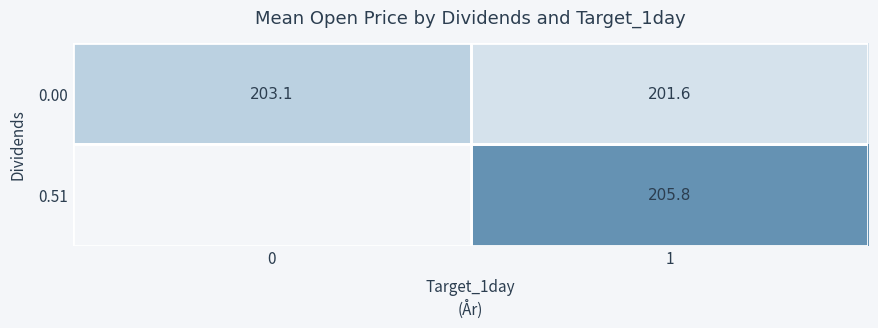

At which label is 0.00 closest to 202?

1